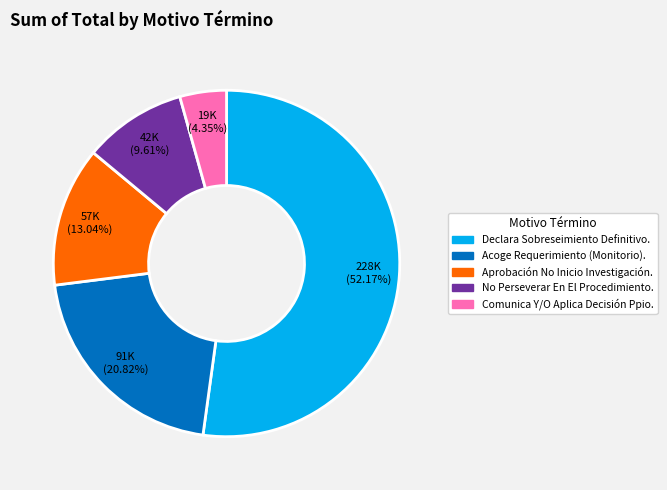

Is there a majority slice in this chart?

Yes